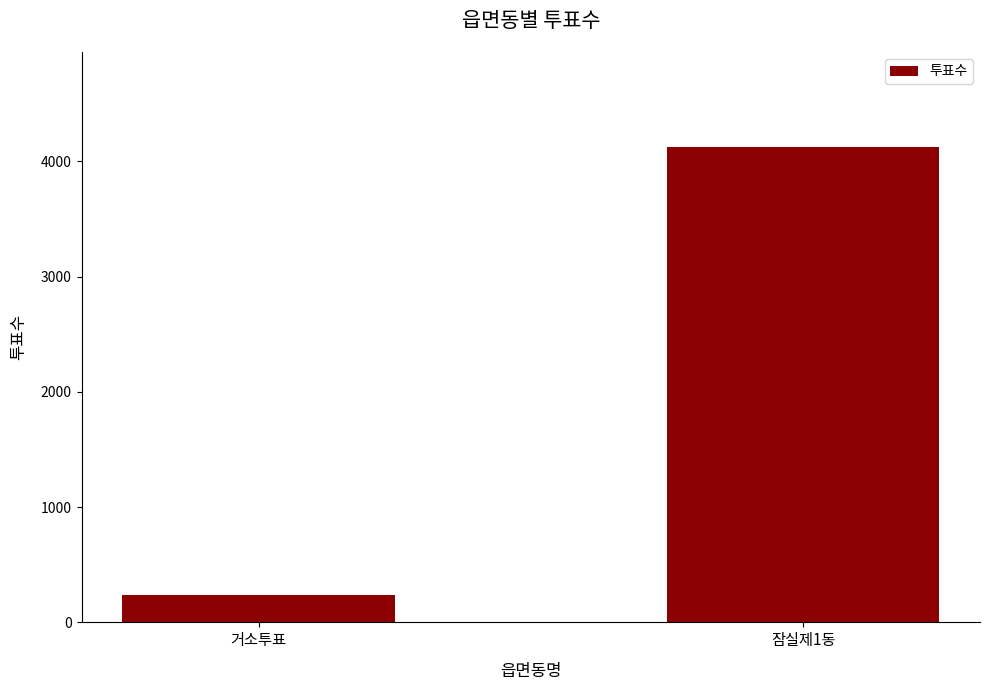

How many values are between 234 and 4125?

2